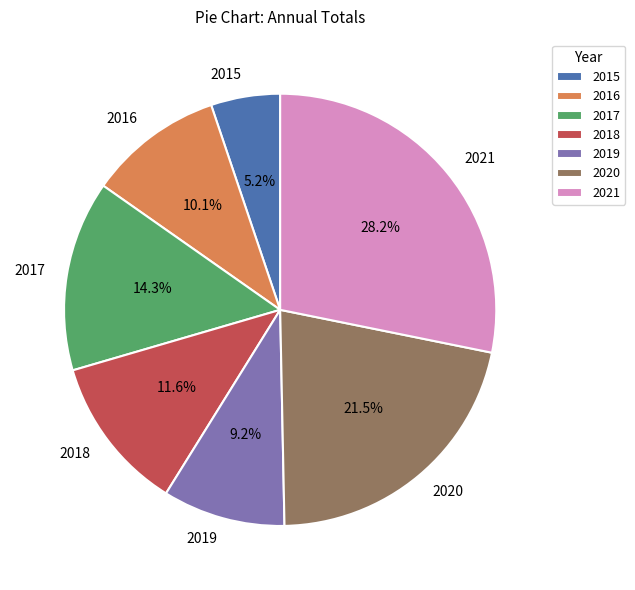

To the nearest percent, what is the average slice percentage?

14%